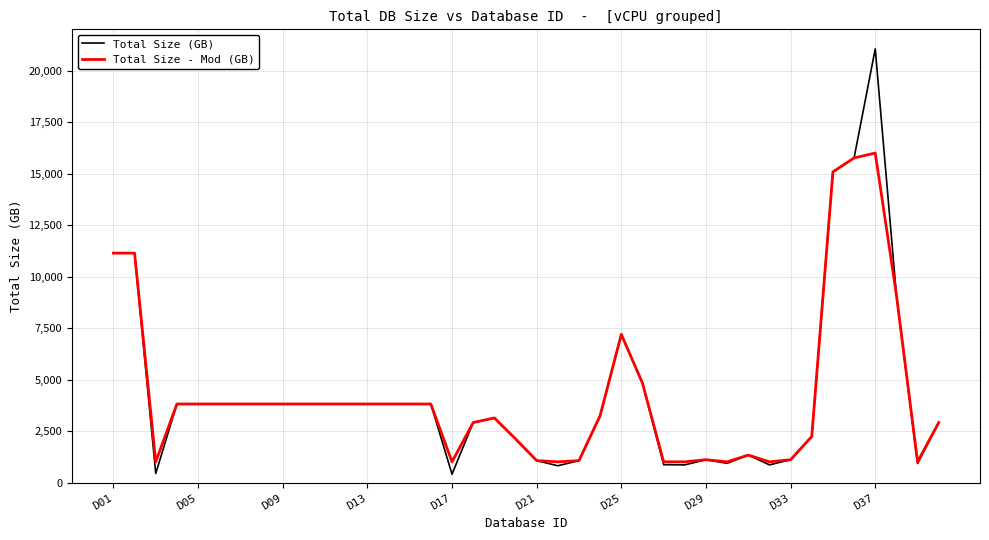

What is the difference between the second highest and second lowest values in the Total Size - Mod (GB) series?

14738.4